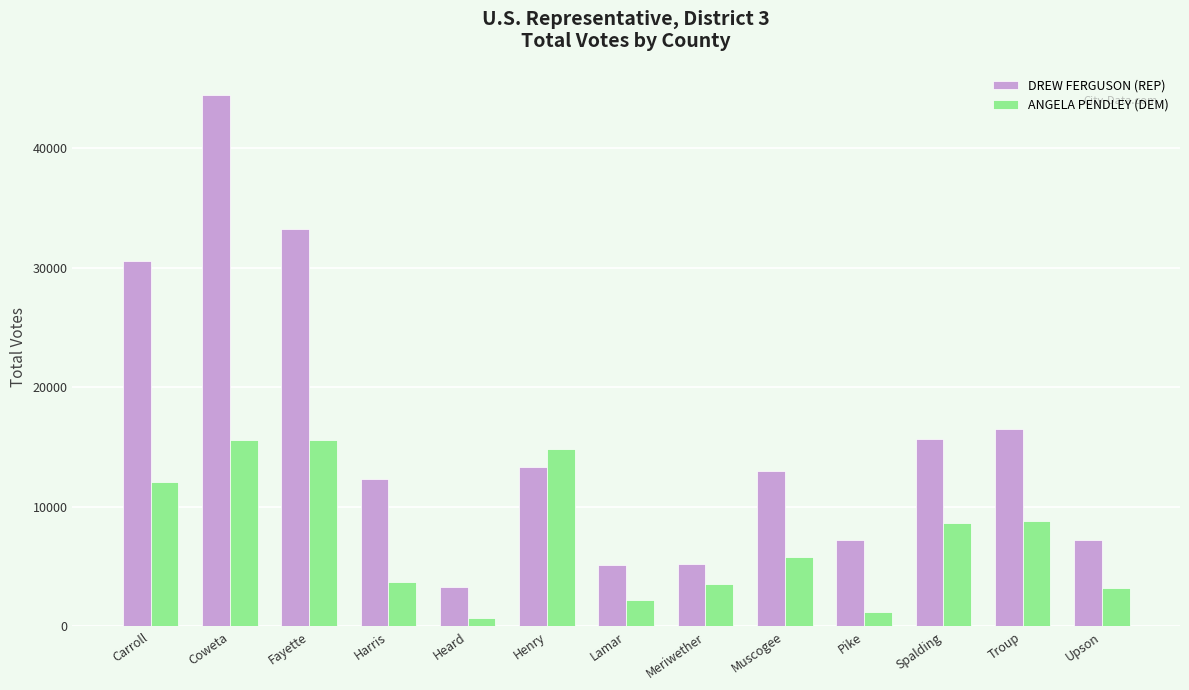

What position from the left is Troup?

12